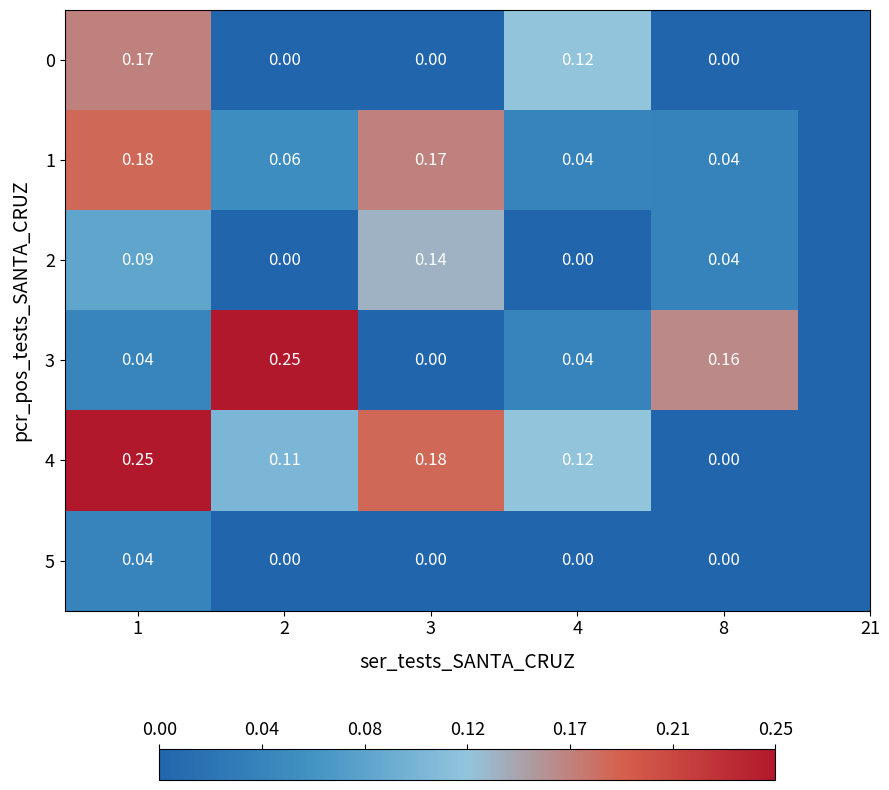

Reading right to left, transcribe all the data shown in this chart.

0: 8=0.0	4=0.1	3=0.0	2=0.0	1=0.2
1: 8=0.0	4=0.0	3=0.2	2=0.1	1=0.2
2: 8=0.0	4=0.0	3=0.1	2=0.0	1=0.1
3: 8=0.2	4=0.0	3=0.0	2=0.2	1=0.0
4: 8=0.0	4=0.1	3=0.2	2=0.1	1=0.2
5: 8=0.0	4=0.0	3=0.0	2=0.0	1=0.0